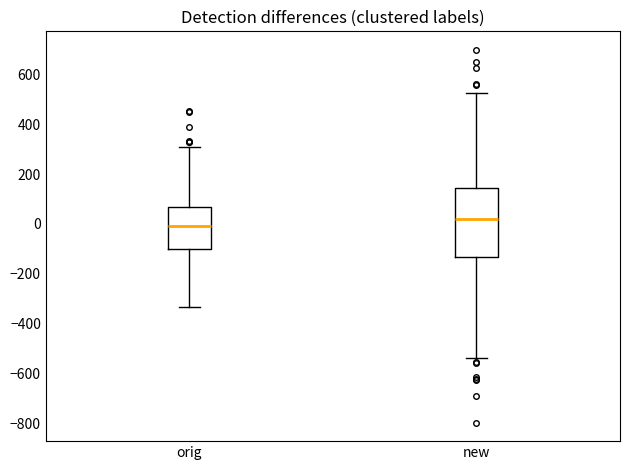

Reading left to right, read every box against the y-axis: the position of its median line, the range the box covers, and the ends of its whiskers. The values are not printed on the chart, so give them approximately, as read against the axis.

orig: median 0, box -100 to 60, whiskers -340 to 300
new: median 20, box -140 to 140, whiskers -540 to 520